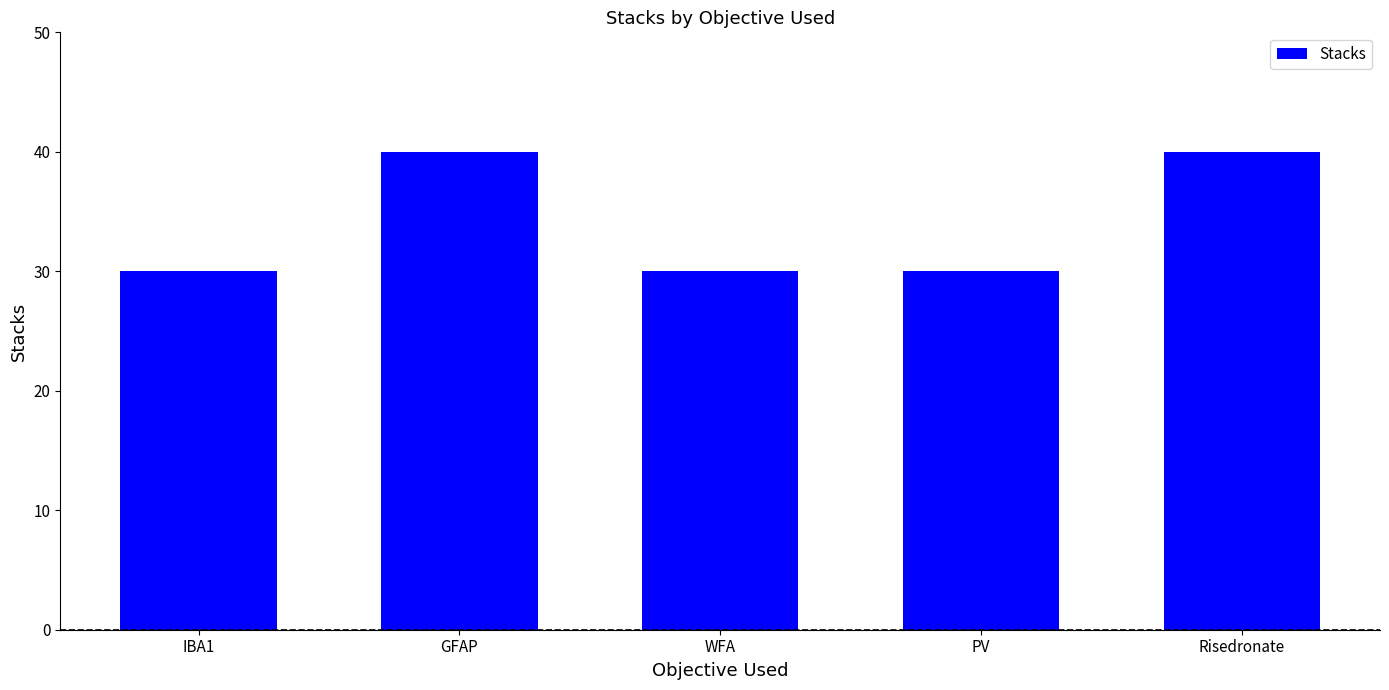

Reading left to right, transcribe all the data shown in this chart.

30	40	30	30	40